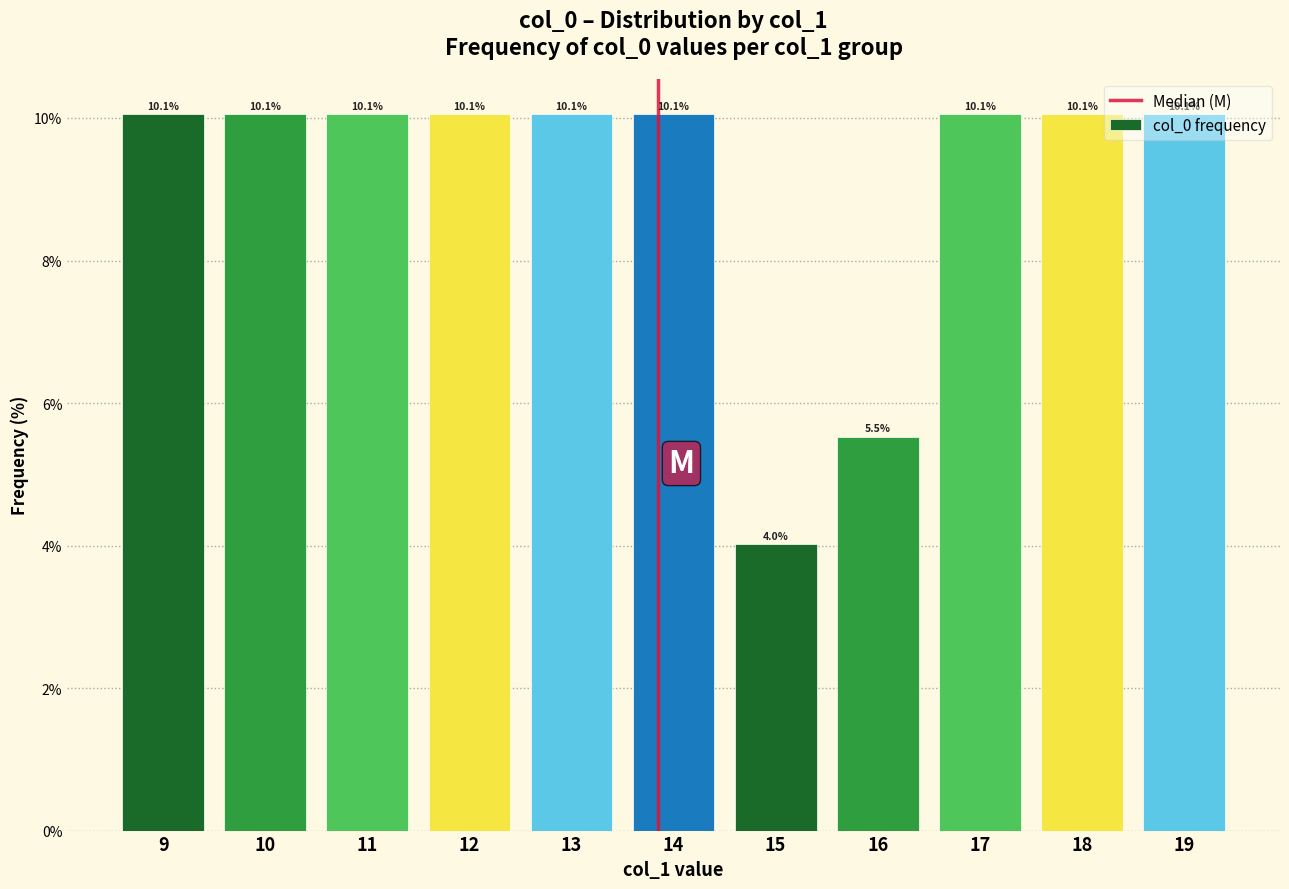

Which category has the lowest value across all series?

15